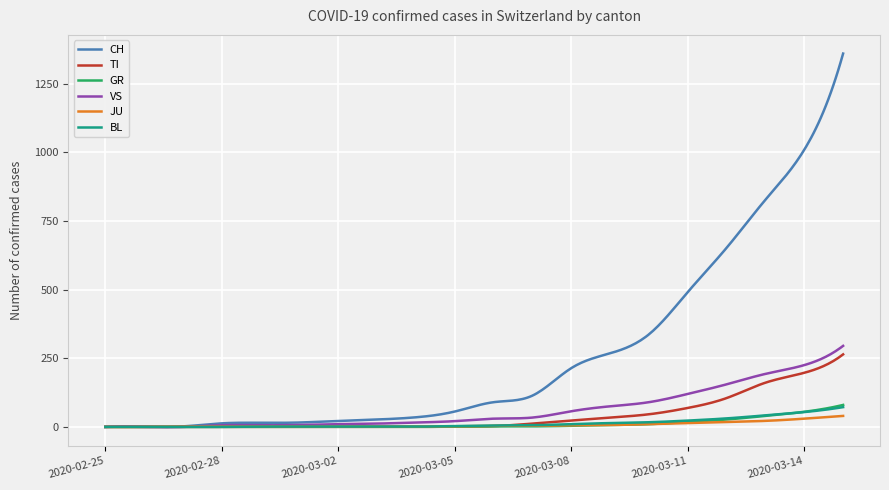

What is the greatest value displayed?

1359.0